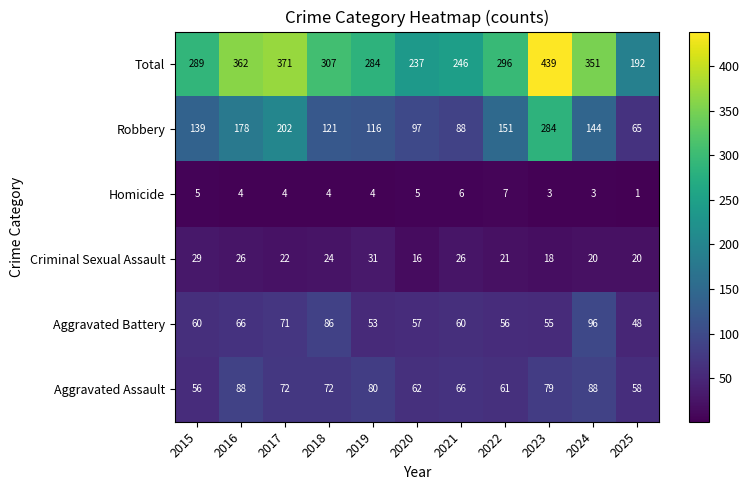

What is the average value of the Aggravated Battery series?

64